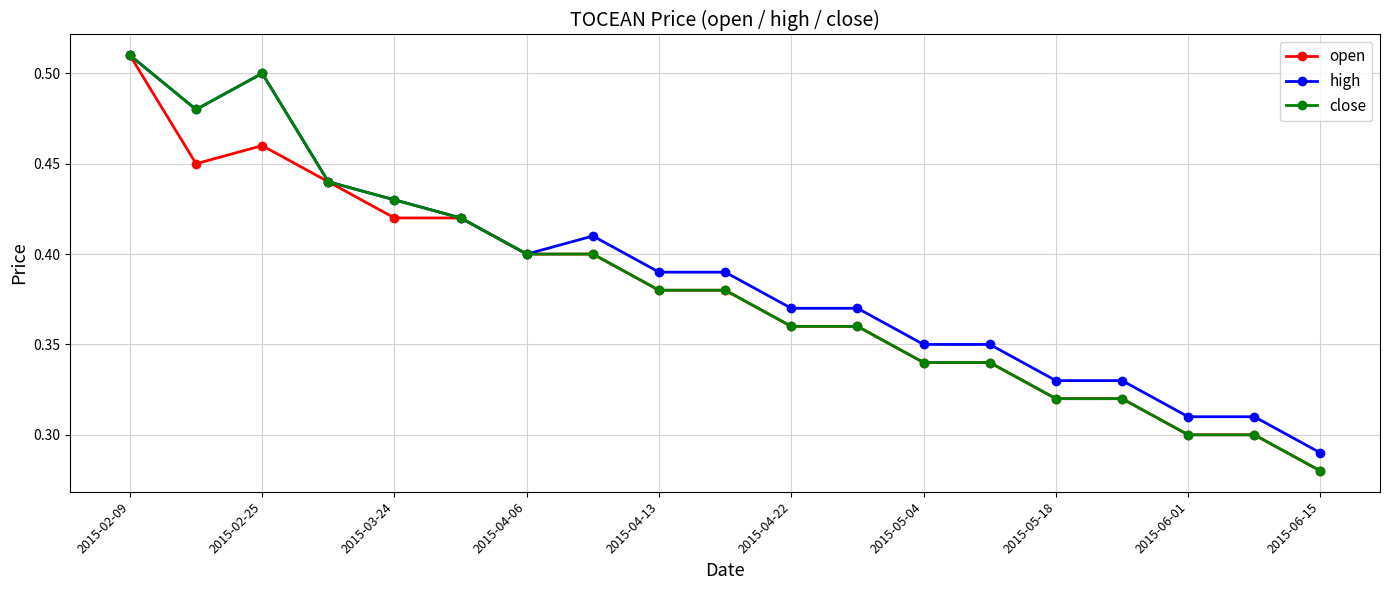

At how many categories does at least one series exceed 0?

19